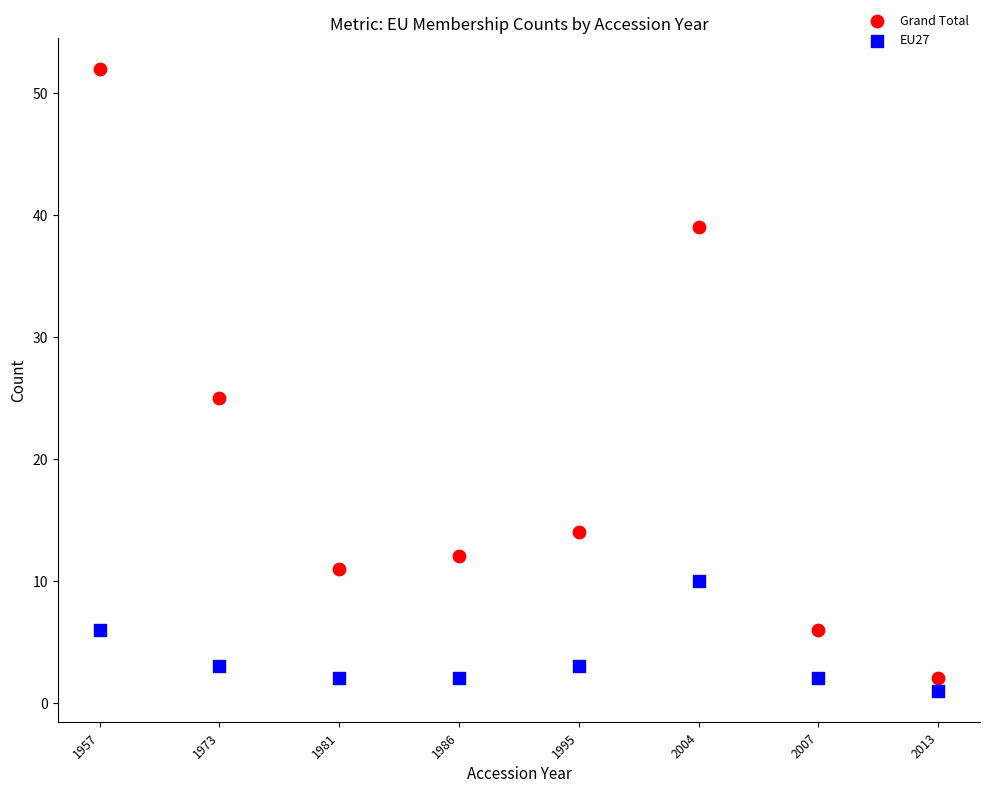

In the Grand Total series, what Y value is closest to 27?

25